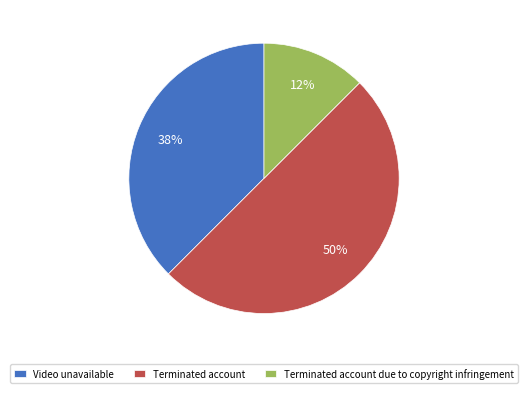

Do Terminated account and Video unavailable together represent more than half of the pie?

Yes